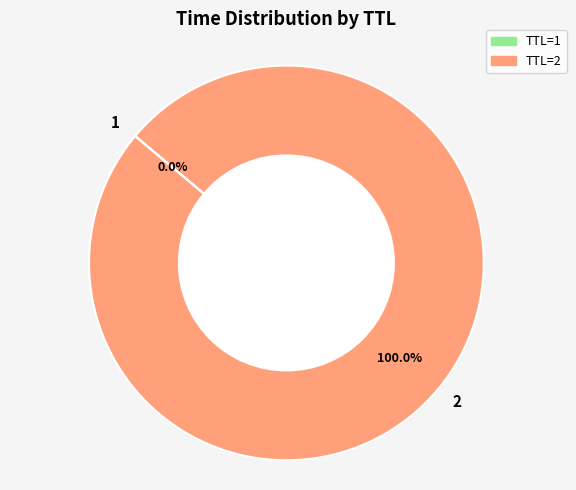

Does any single category account for the majority?

Yes